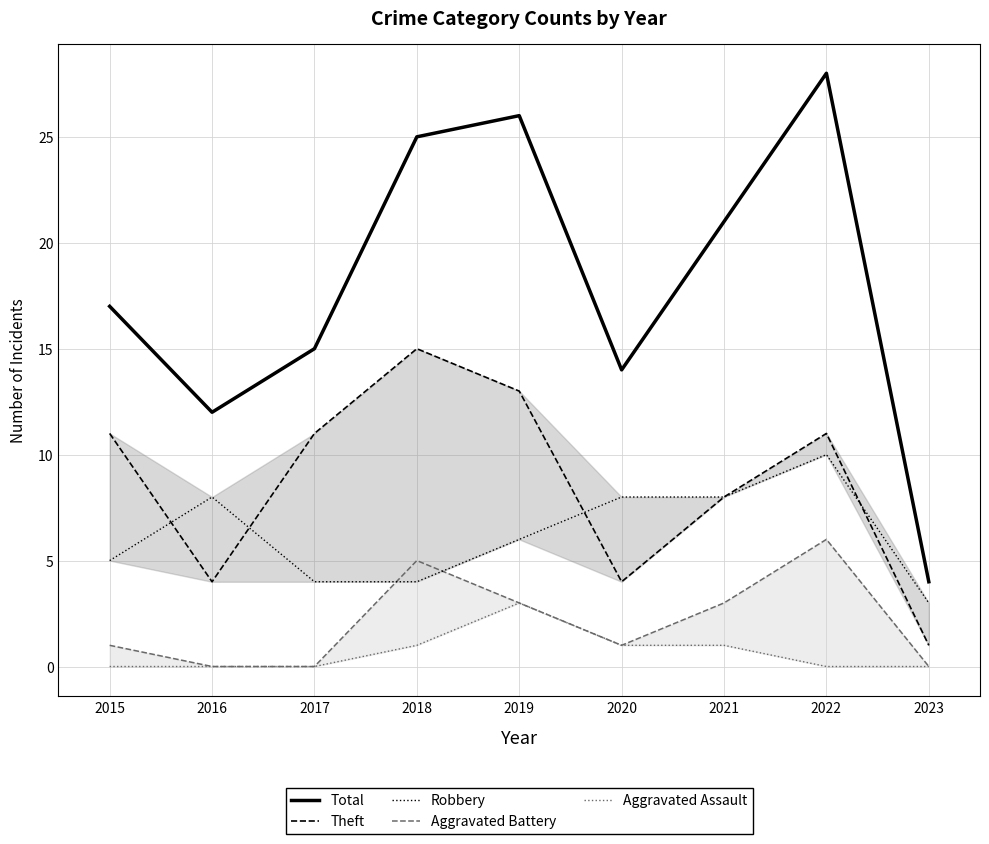

Where does the Robbery series first go above 6?

2016